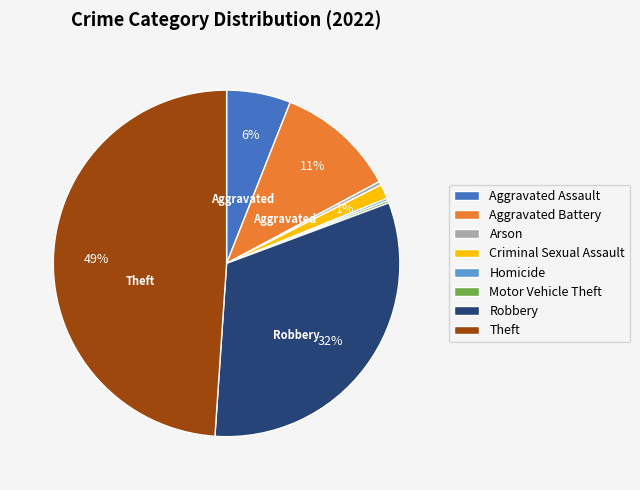

Is there any slice that represents more than half of the pie?

No